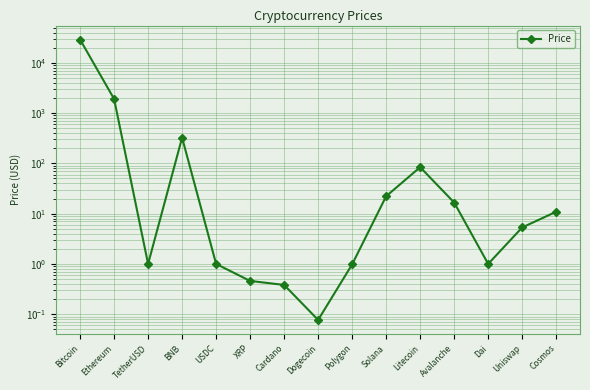

What is the average value?

2088.0